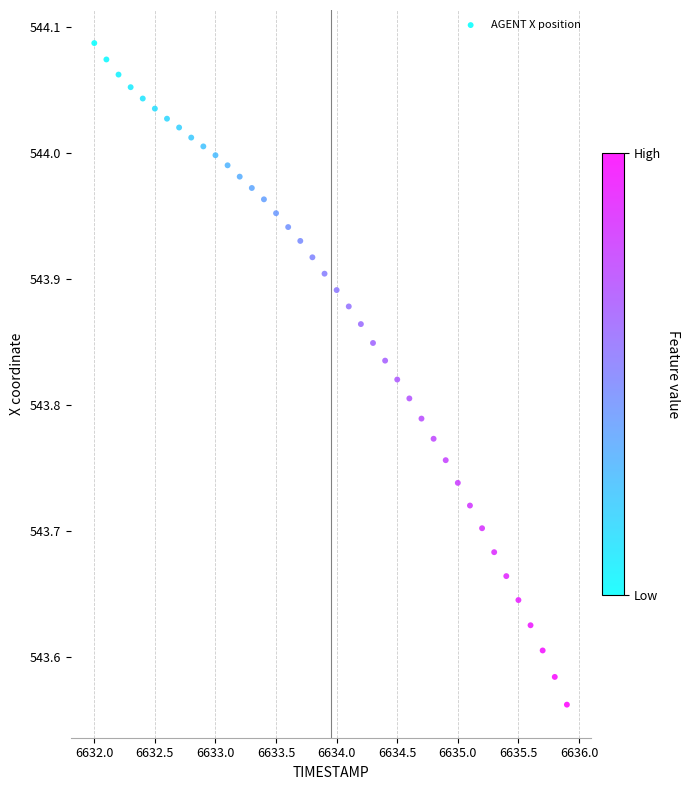

What is the range of X values (max minus min)?

3.9